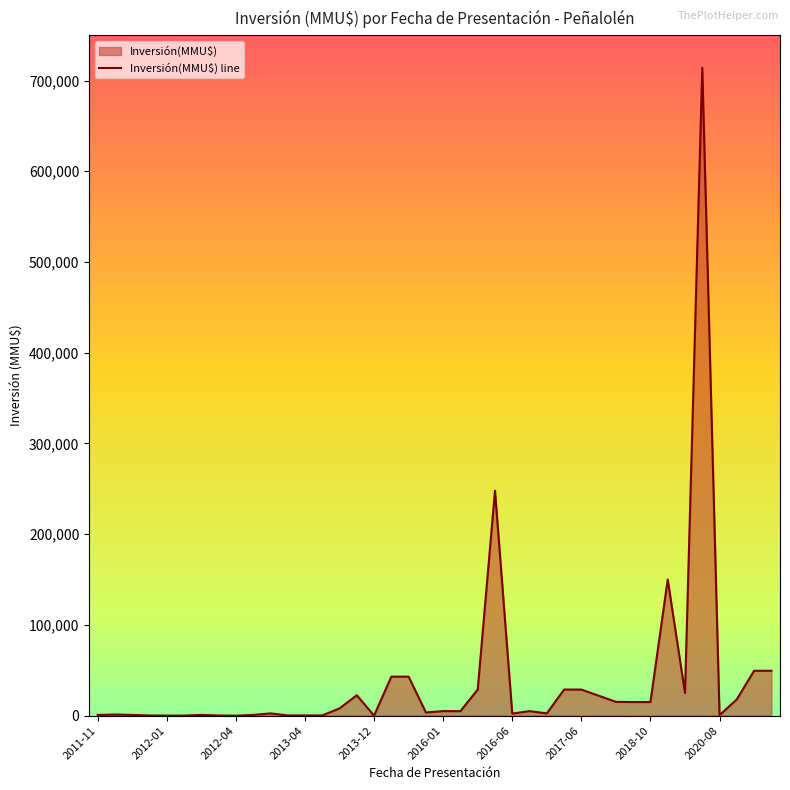

What is the difference between the maximum and minimum values?

714200